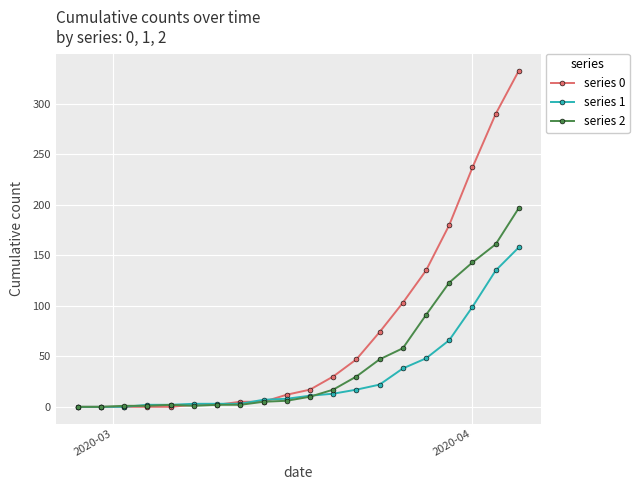

Which series has the largest total across all categories?

series 0